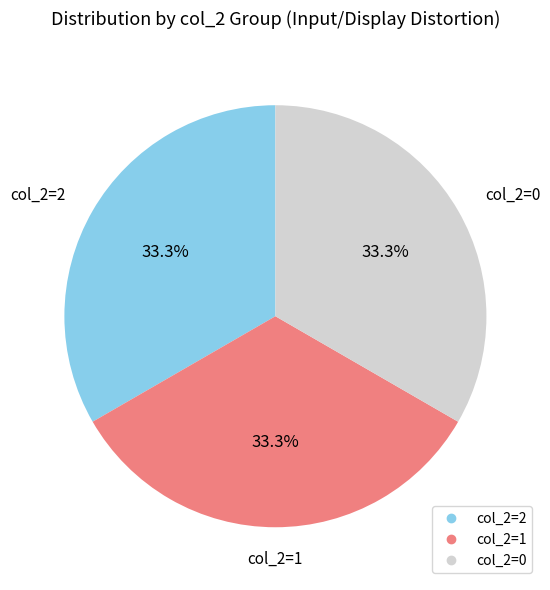

Is there any slice that represents more than half of the pie?

No